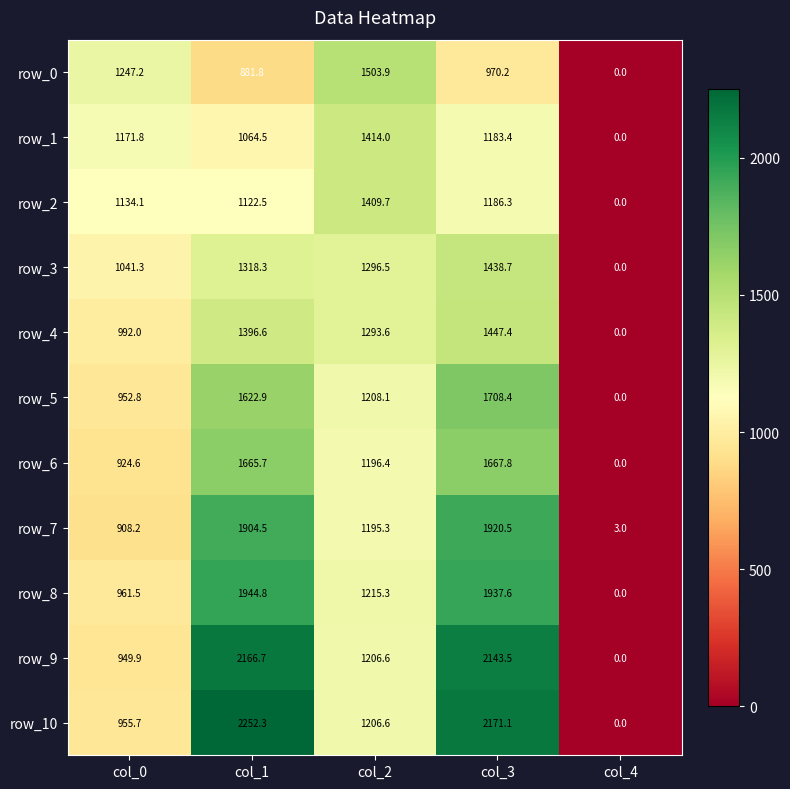

How many values in the row_9 series exceed 1206?

3